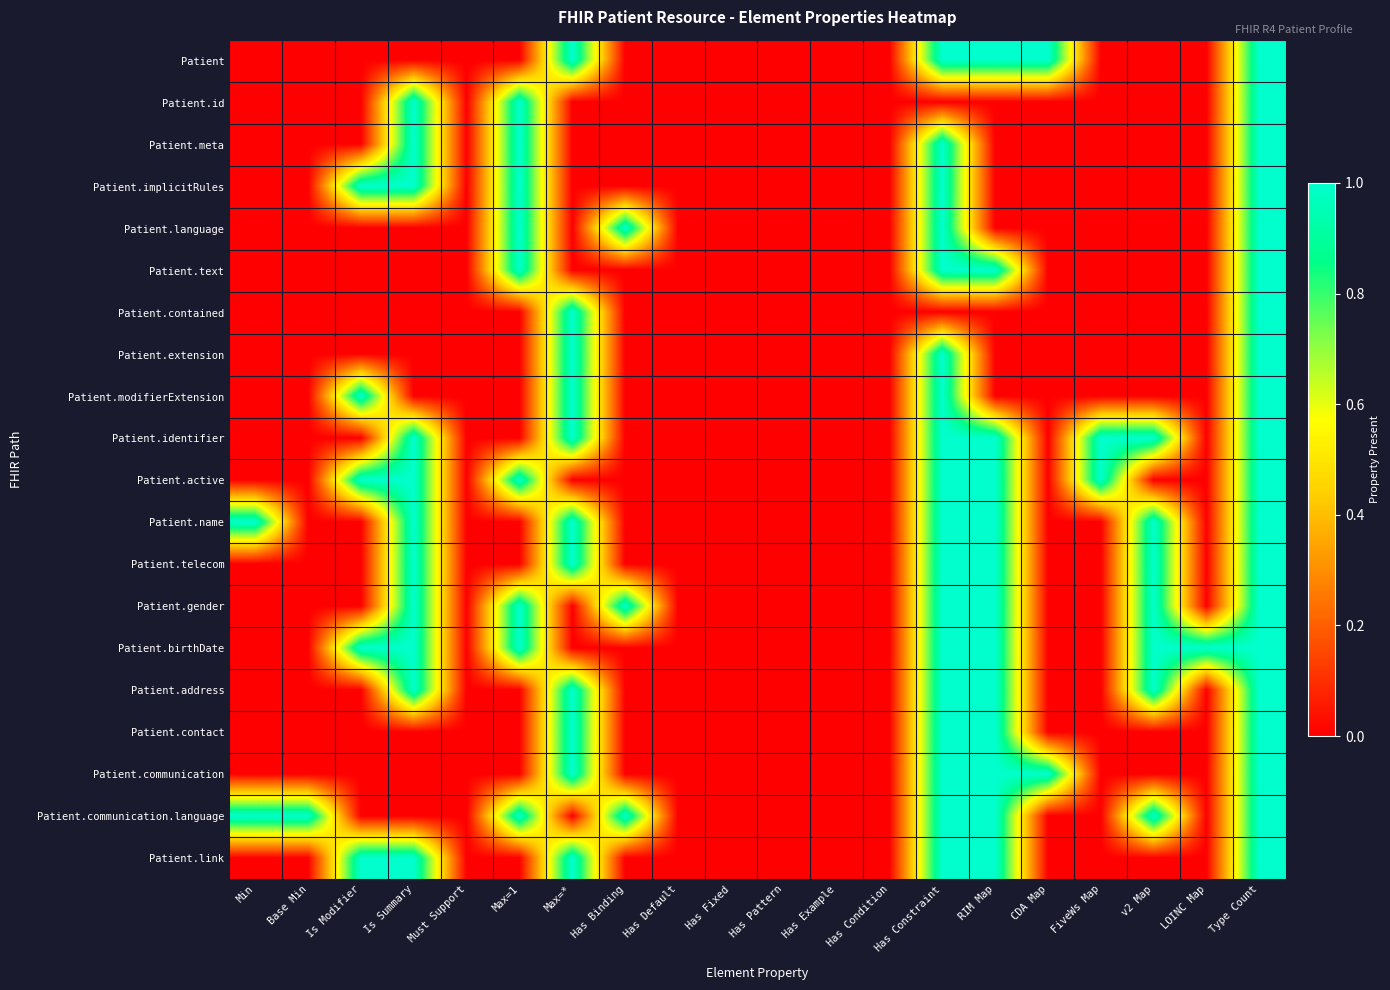

How many series are shown in this chart?

20